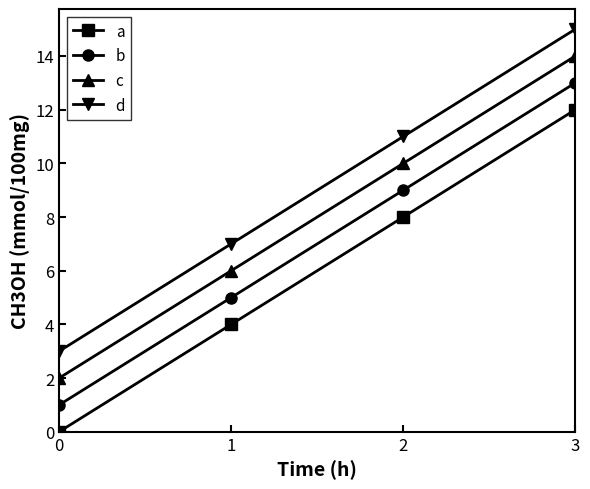

True or false: c and a cross at least once.

False